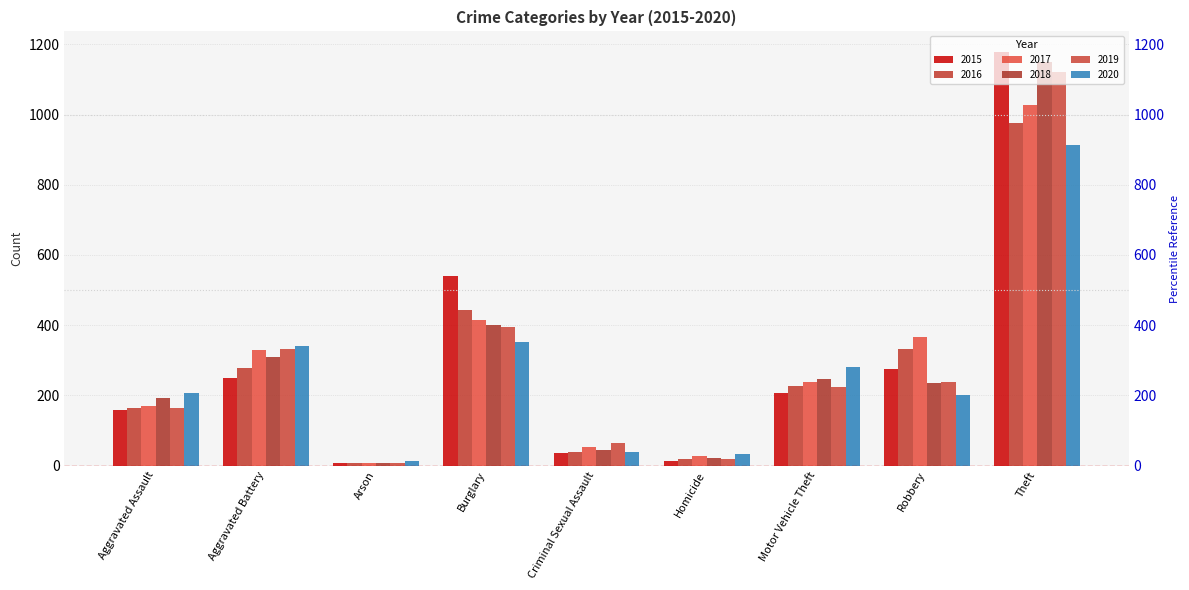

Reading left to right, list all the values displayed in this chart.

2015: 158	250	8	541	36	14	208	274	1178
2016: 164	279	6	444	38	19	227	332	977
2017: 170	329	7	414	52	27	237	366	1027
2018: 193	308	6	401	45	21	248	235	1150
2019: 165	333	7	394	63	18	223	239	1122
2020: 207	340	13	351	39	32	280	202	914